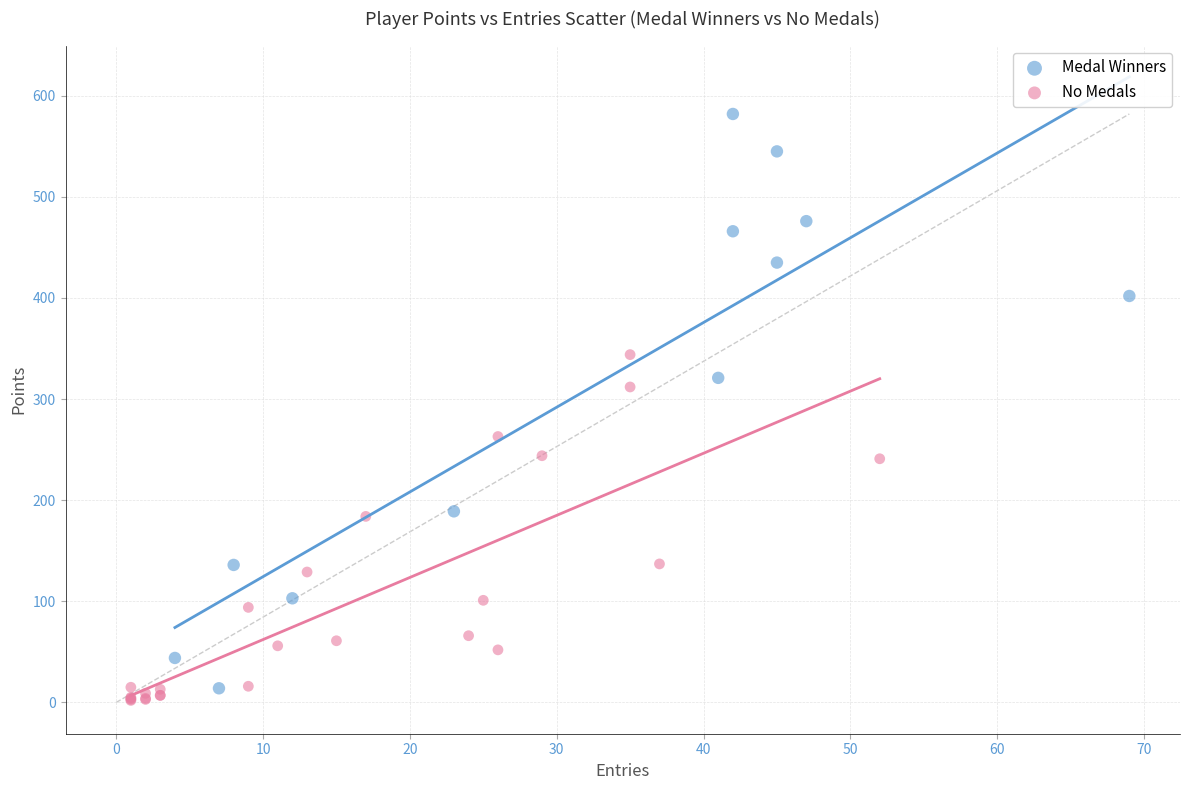

Which series contains the highest Y value?

Medal Winners